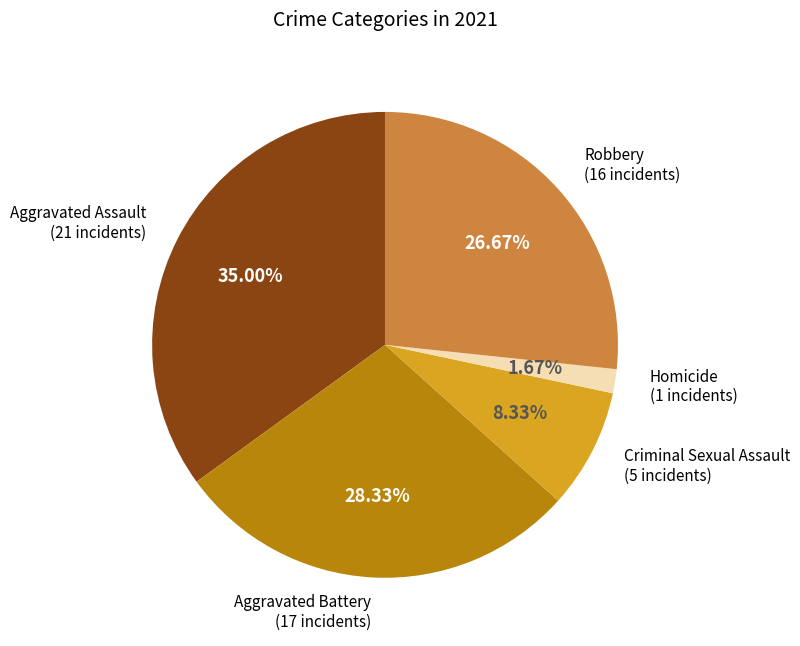

Does any single category account for the majority?

No